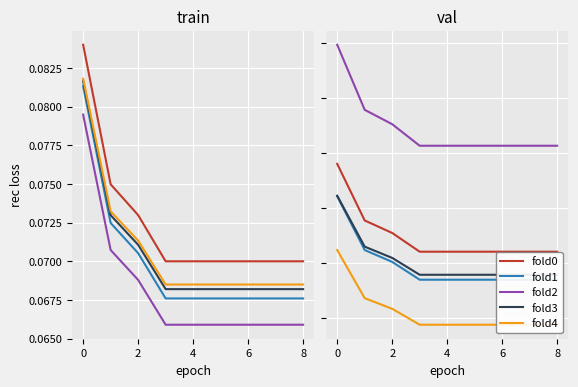

Count the number of data series in this chart.

5